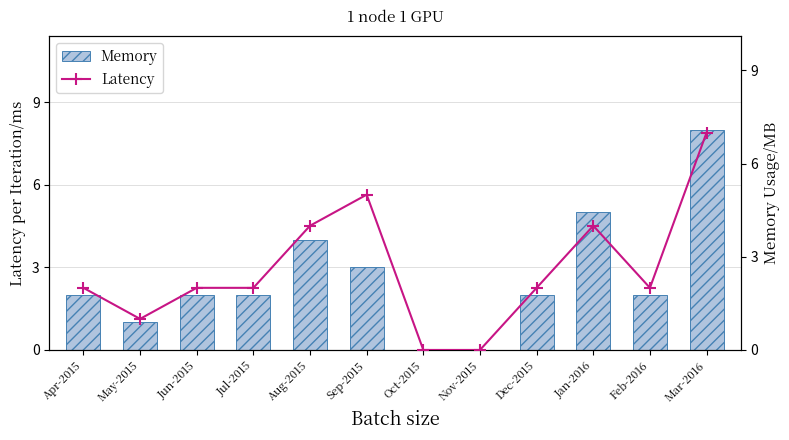

True or false: Memory has a value of 2 at Jul-2015.

True